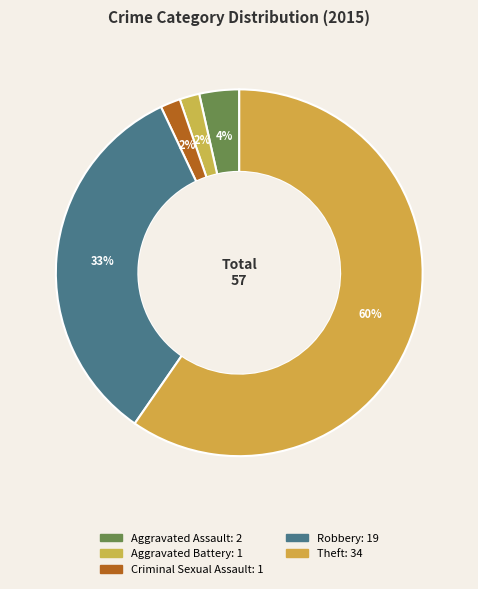

How many slices are in this pie chart?

5